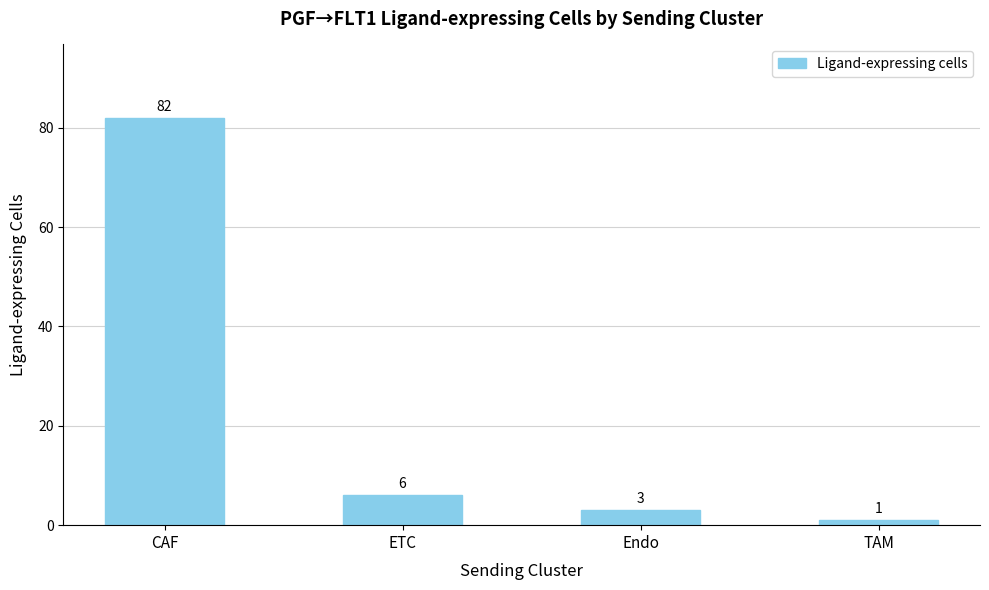

At which label does the data first exceed 6?

CAF